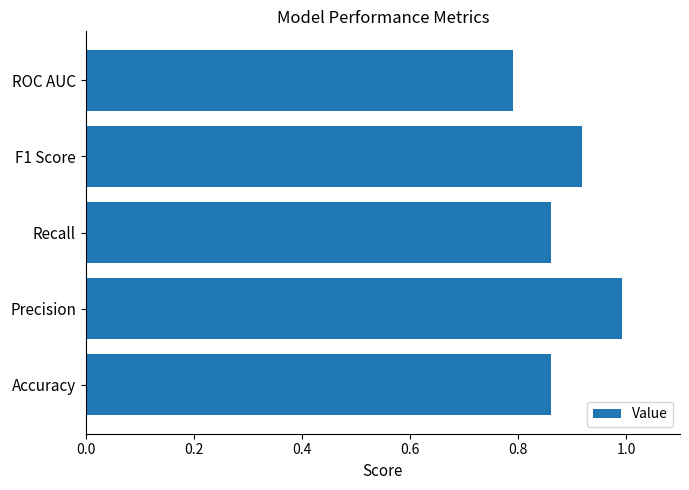

What is the maximum value shown in the chart?

1.0